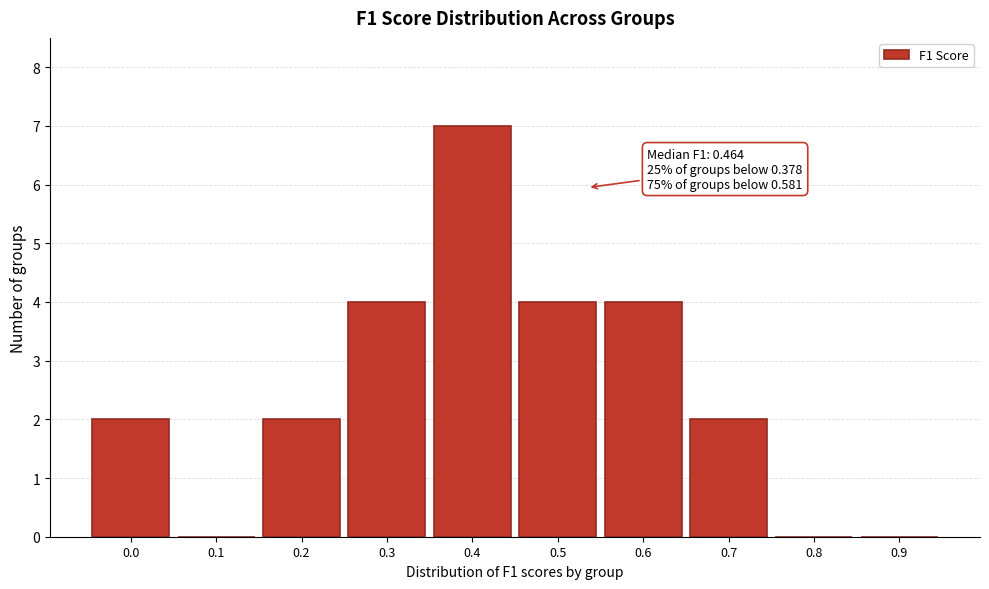

Reading right to left, list all the values displayed in this chart.

0.9=0	0.8=0	0.7=2	0.6=4	0.5=4	0.4=7	0.3=4	0.2=2	0.1=0	0.0=2